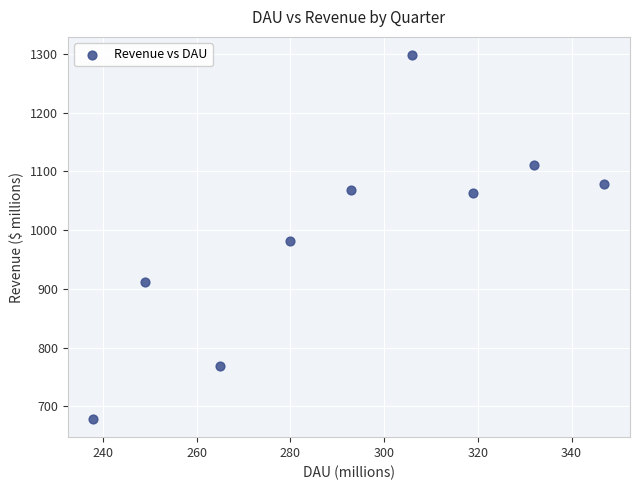

What is the average X value?

292.1